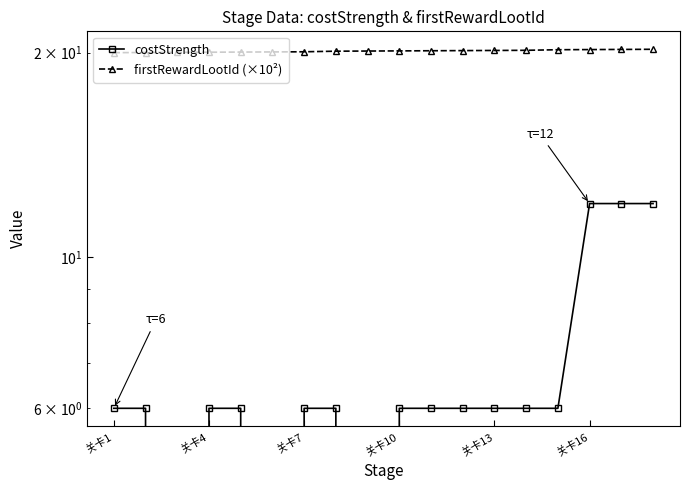

Reading left to right, list all the values displayed in this chart.

costStrength: 6.0	6.0	0.0	6.0	6.0	0.0	6.0	6.0	0.0	6.0	6.0	6.0	6.0	6.0	6.0	12.0	12.0	12.0
firstRewardLootId (×10²): 20.0	20.0	20.0	20.0	20.0	20.1	20.1	20.1	20.1	20.1	20.1	20.1	20.1	20.2	20.2	20.2	20.2	20.2